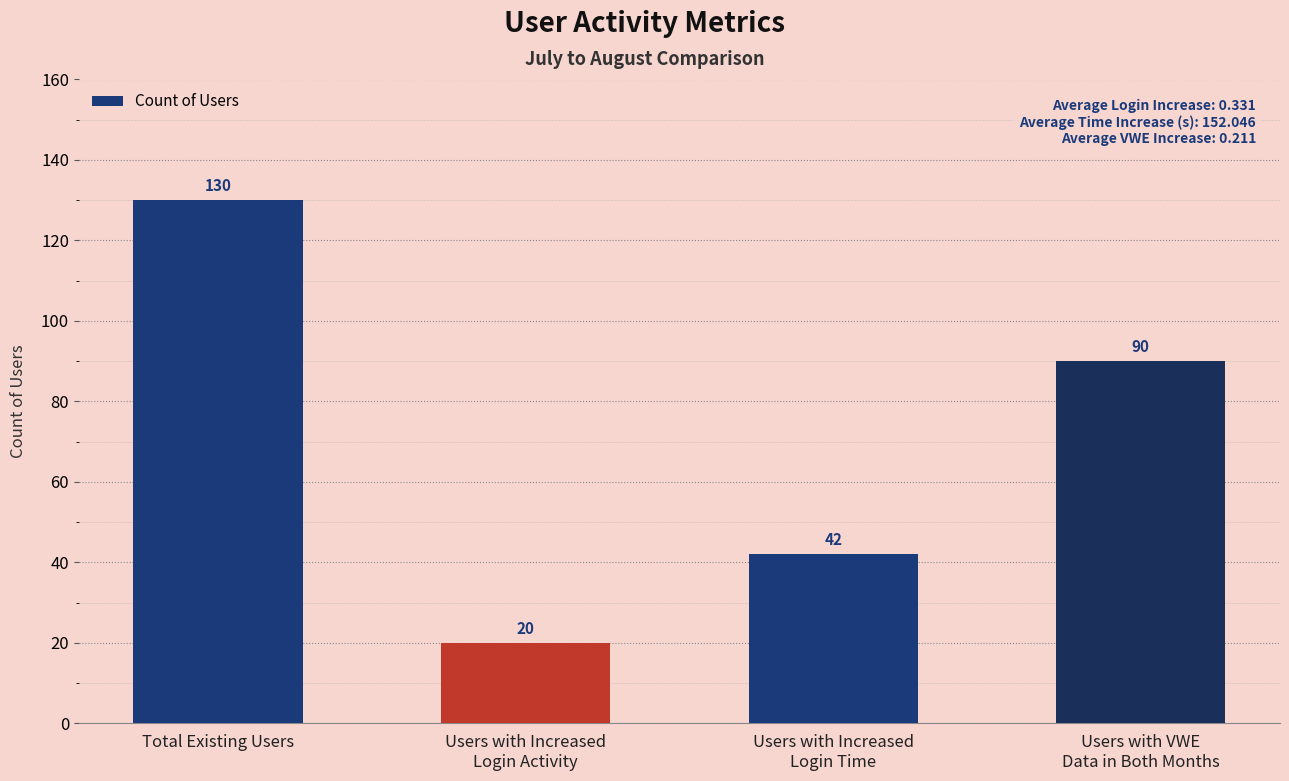

What is the minimum value shown in the chart?

20